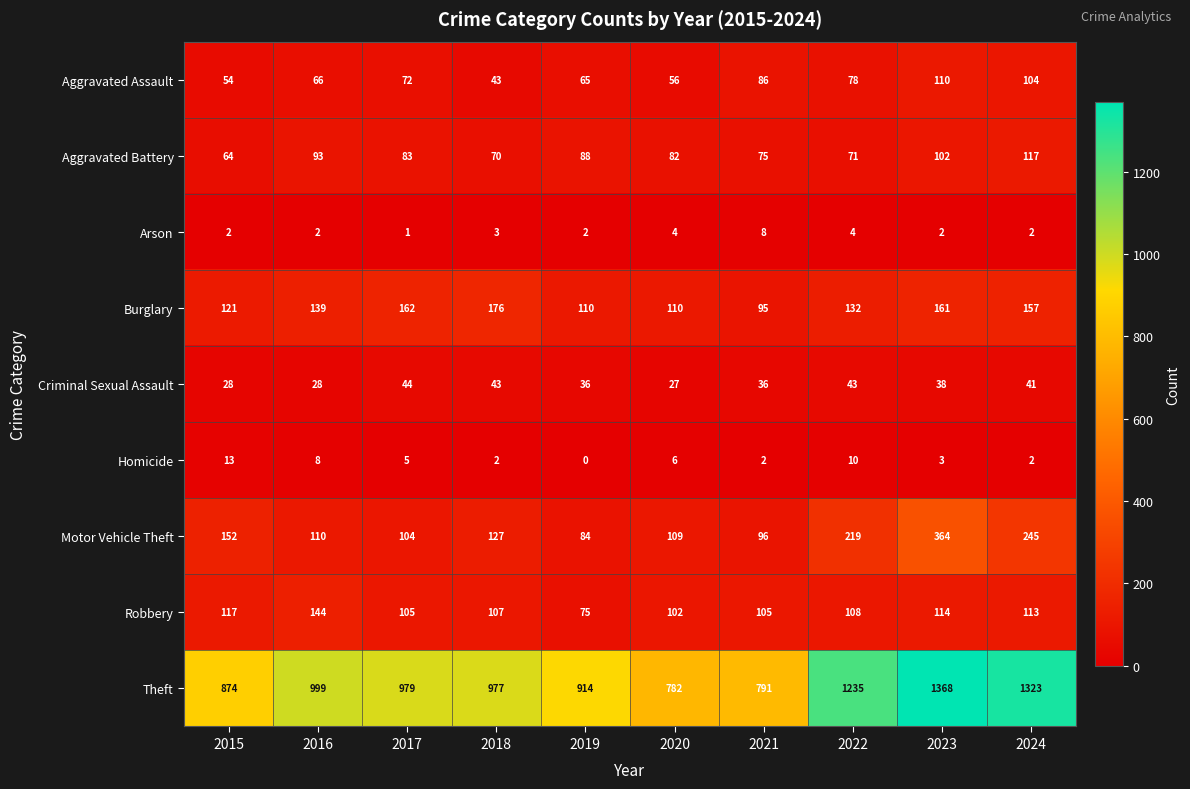

Which category has the lowest value across all series?

2019